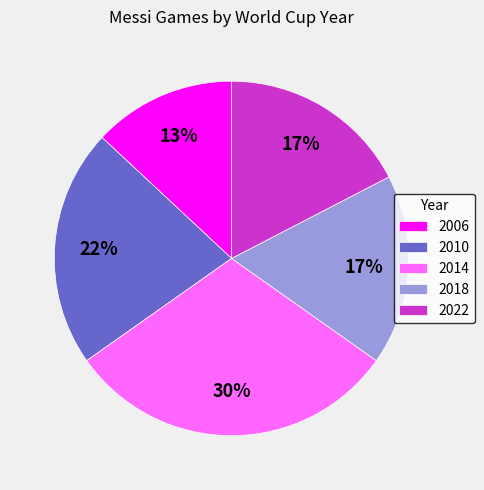

What percentage is the 2018 slice, to the nearest percent?

17%